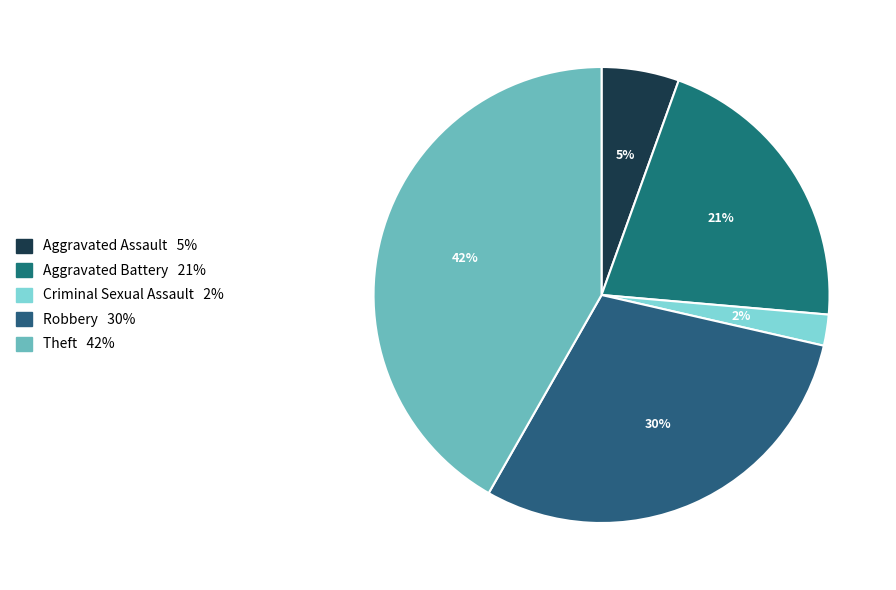

How many segments does this pie chart have?

5